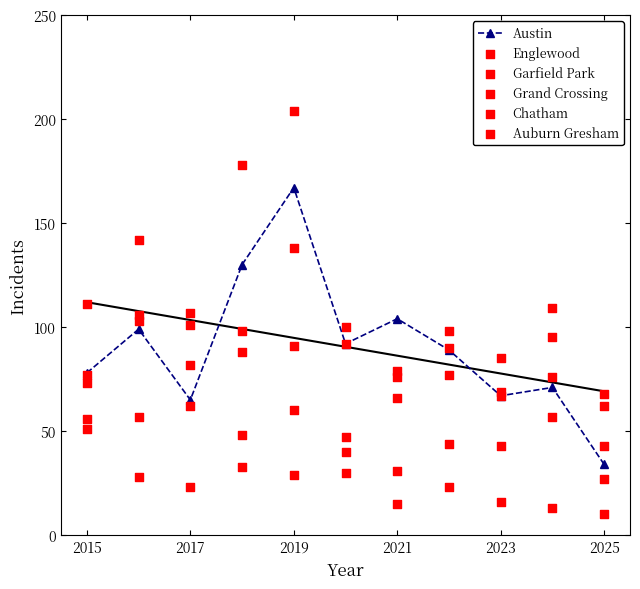

Which series reaches the minimum Y coordinate?

Auburn Gresham